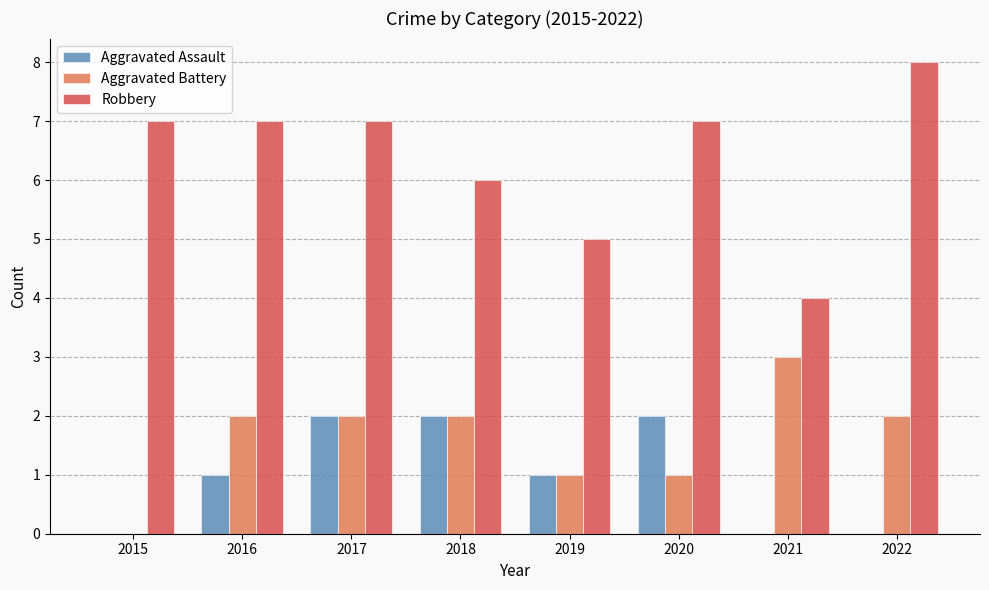

What is the sum of all Robbery values?

51